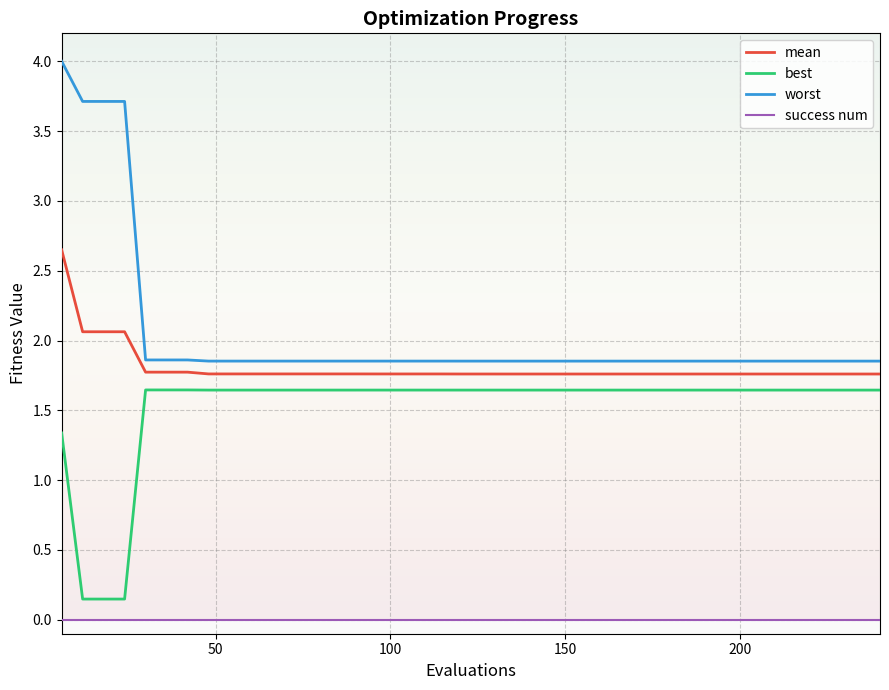

Rank the series by their maximum value, from highest to lowest.

worst, mean, best, success num